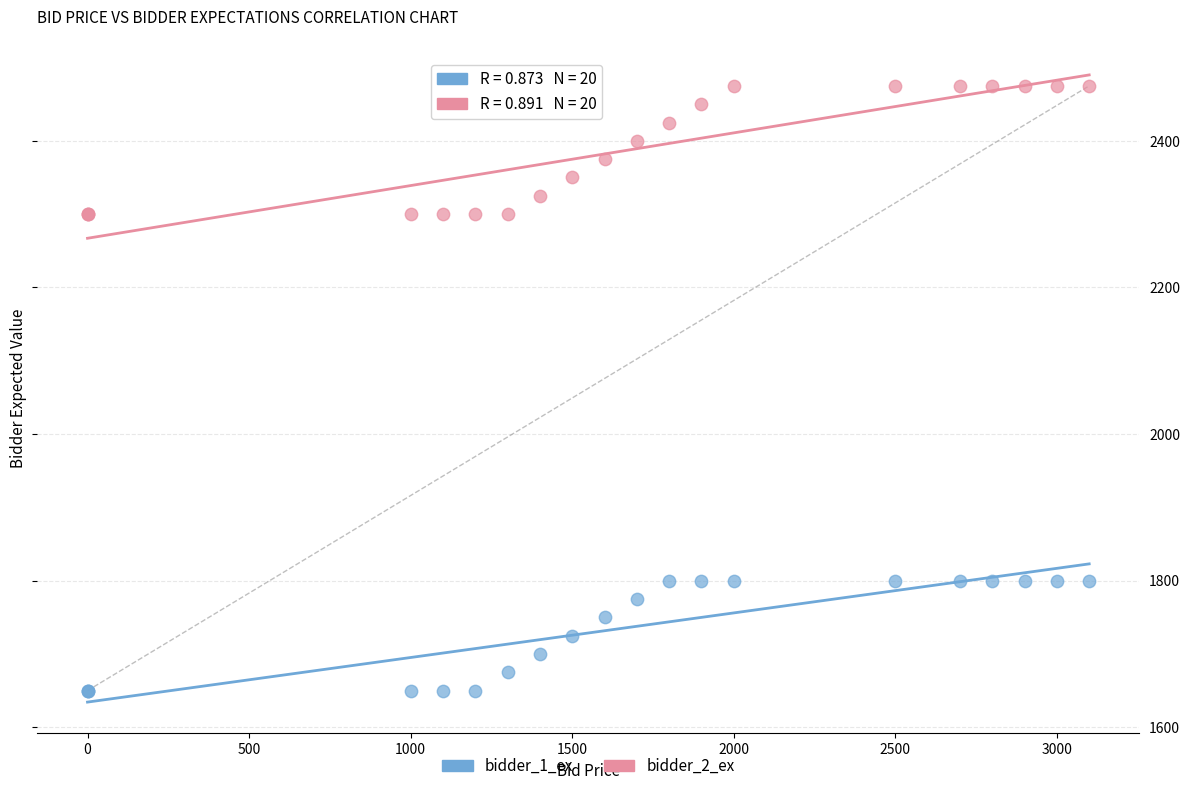

Which series has the largest Y range (max minus min)?

bidder_2_ex